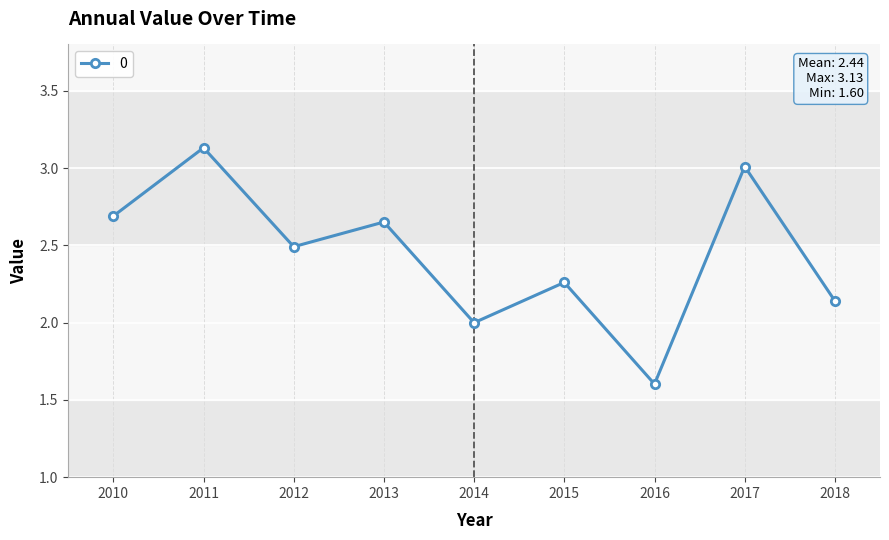

How many interior local valleys (lower than both neighbors) does the data have?

3